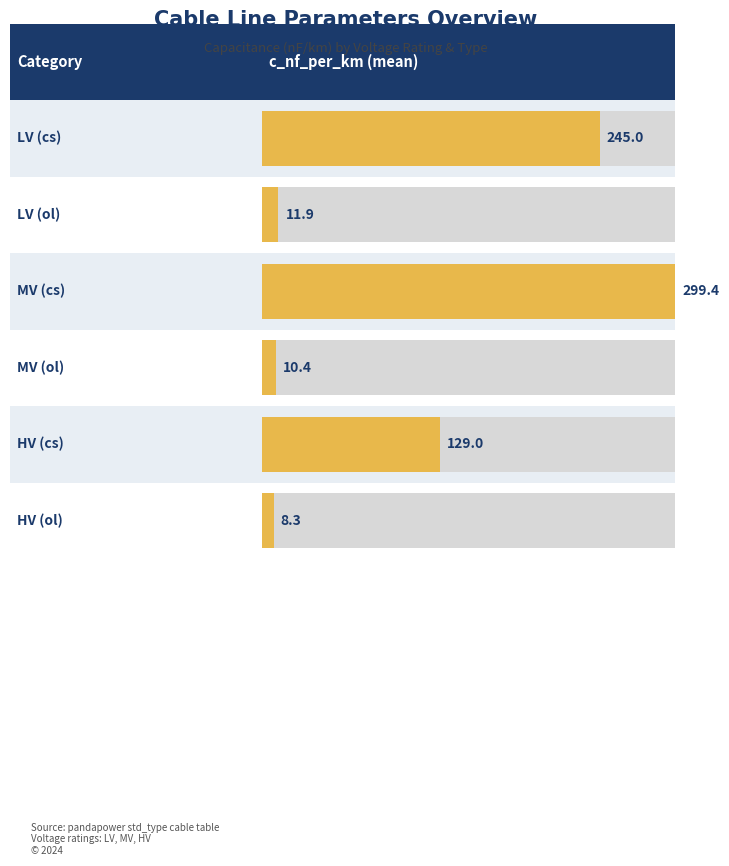

What is the label of the 4th bar from the right?

LV_ol